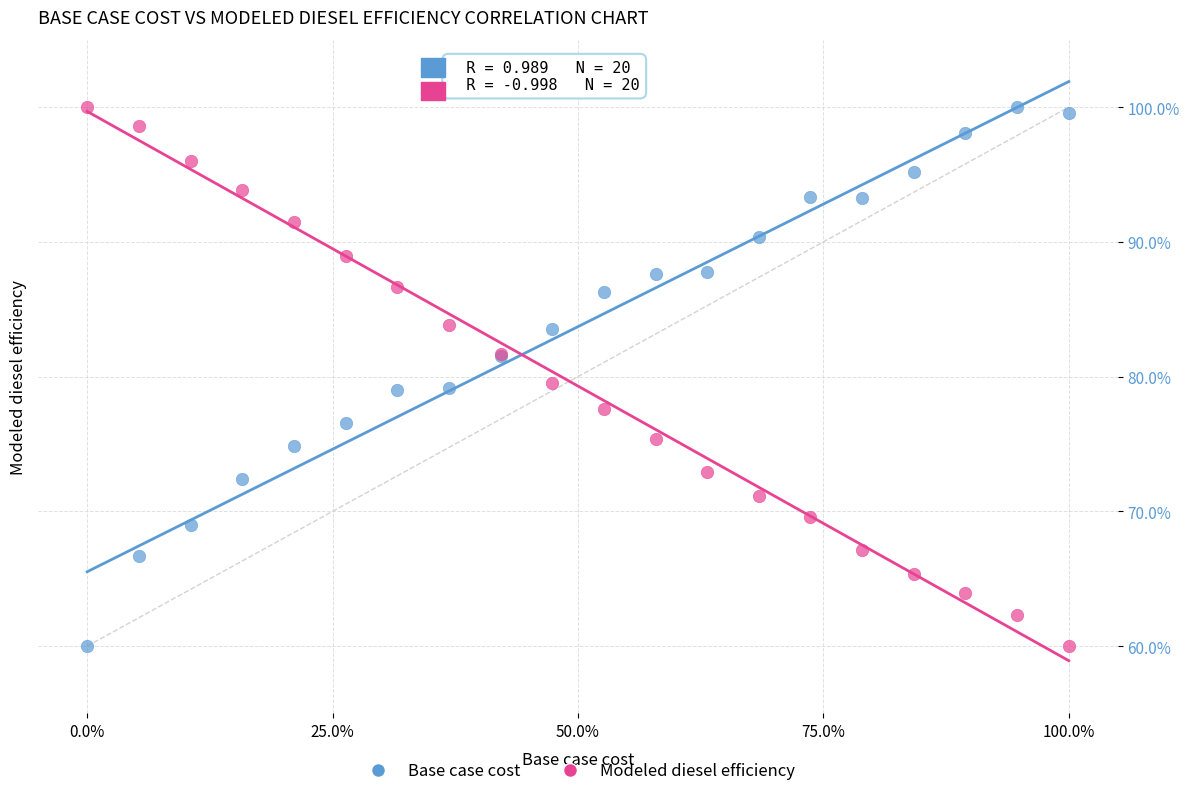

What is the X range (max minus min) for the scatter plot?

100.0